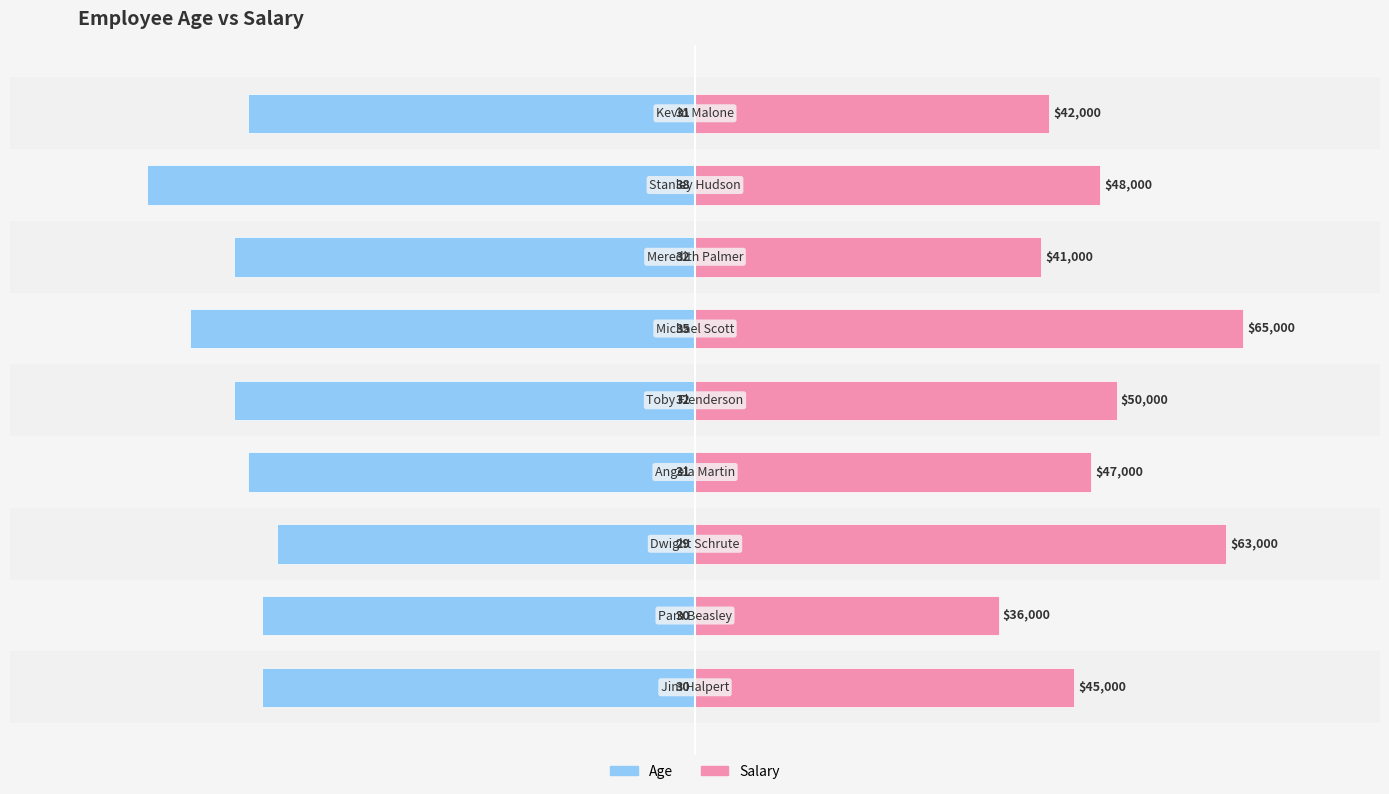

At which category does the chart reach its minimum across all series?

7